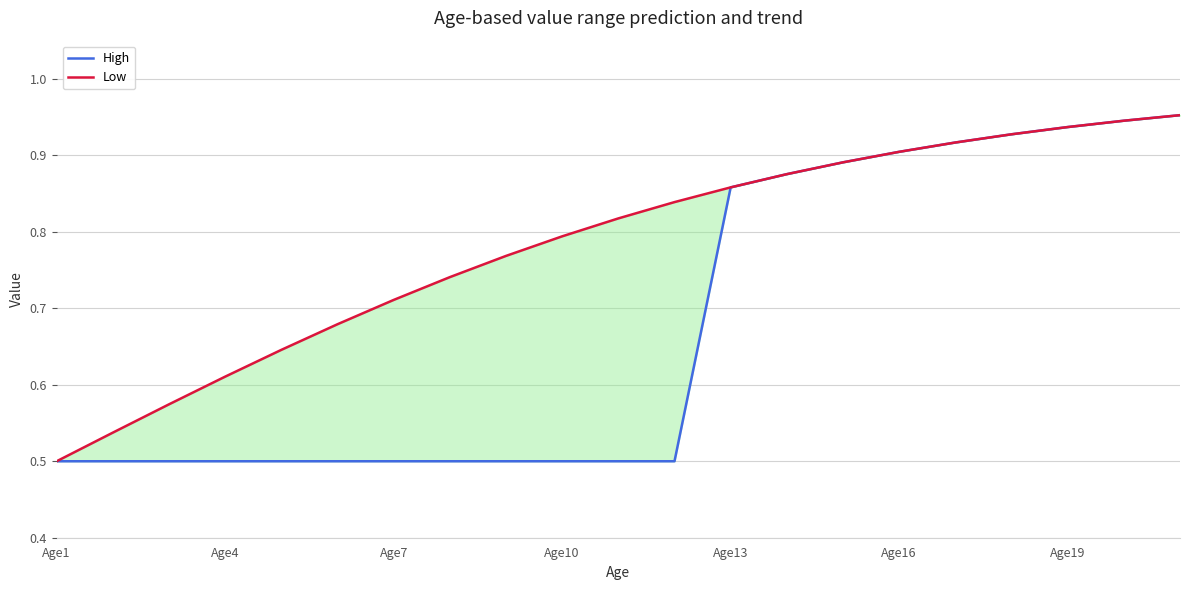

What is the sum of all Low values?

16.4